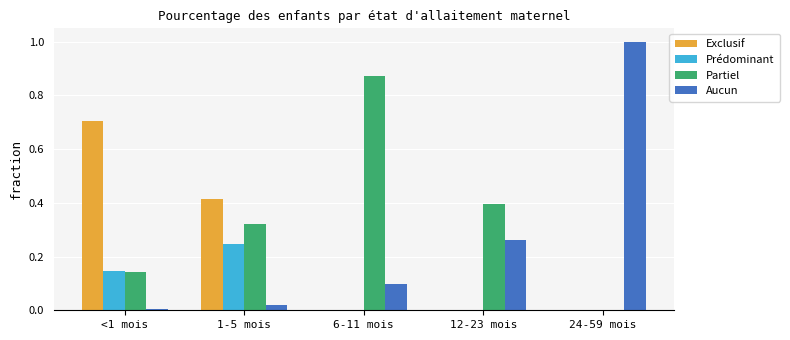

Count the Exclusif values in the range 0 to 1.

5